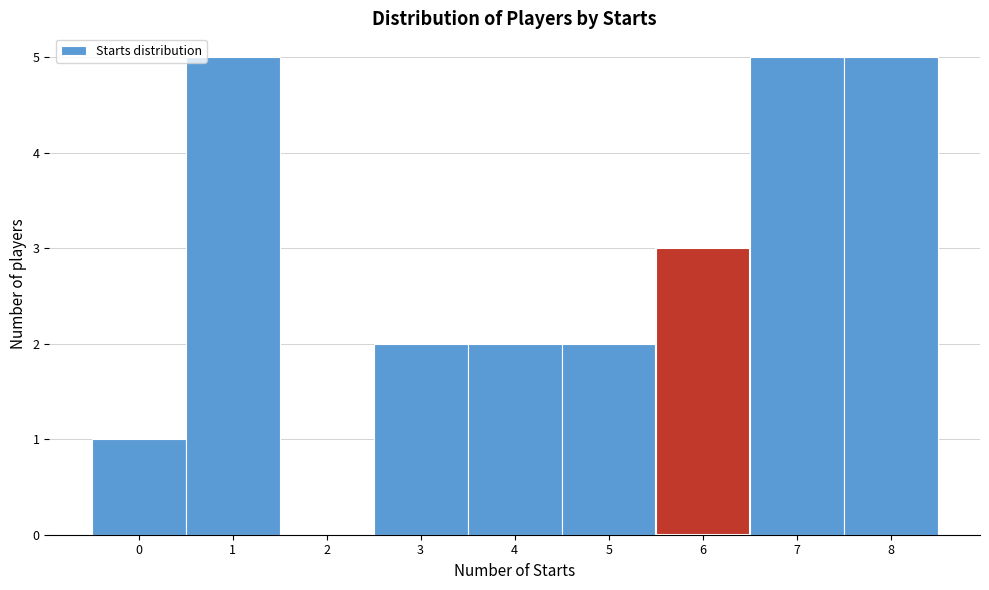

Reading left to right, transcribe this chart: for each bar, give the range it covers on the x-axis and its height. The values are not printed on the chart, so give them approximately, as read against the axis.

-0.5 to 0.5: 1
0.5 to 1.5: 5
1.5 to 2.5: 0
2.5 to 3.5: 2
3.5 to 4.5: 2
4.5 to 5.5: 2
5.5 to 6.5: 3
6.5 to 7.5: 5
7.5 to 8.5: 5